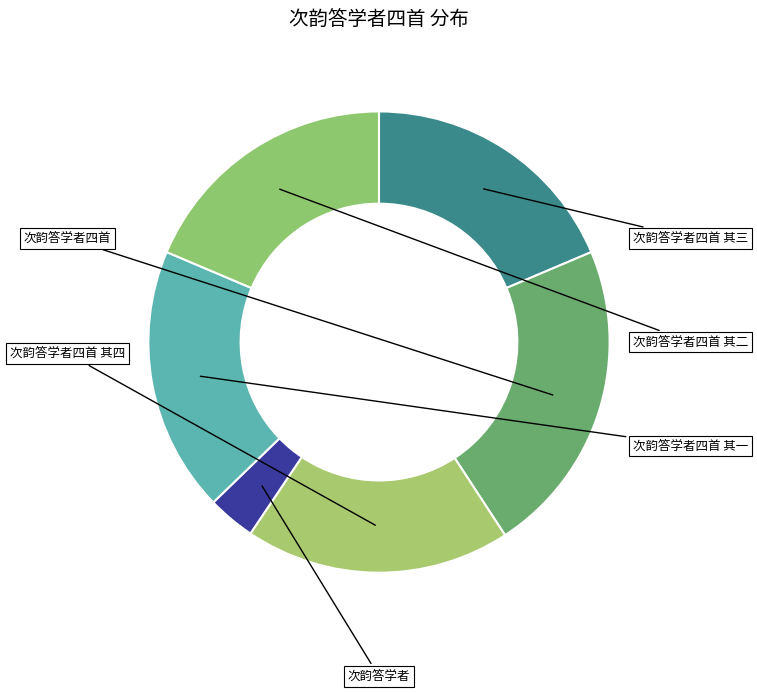

To the nearest percent, what is the combined percentage of 次韵答学者 and 次韵答学者四首 其一?

22%